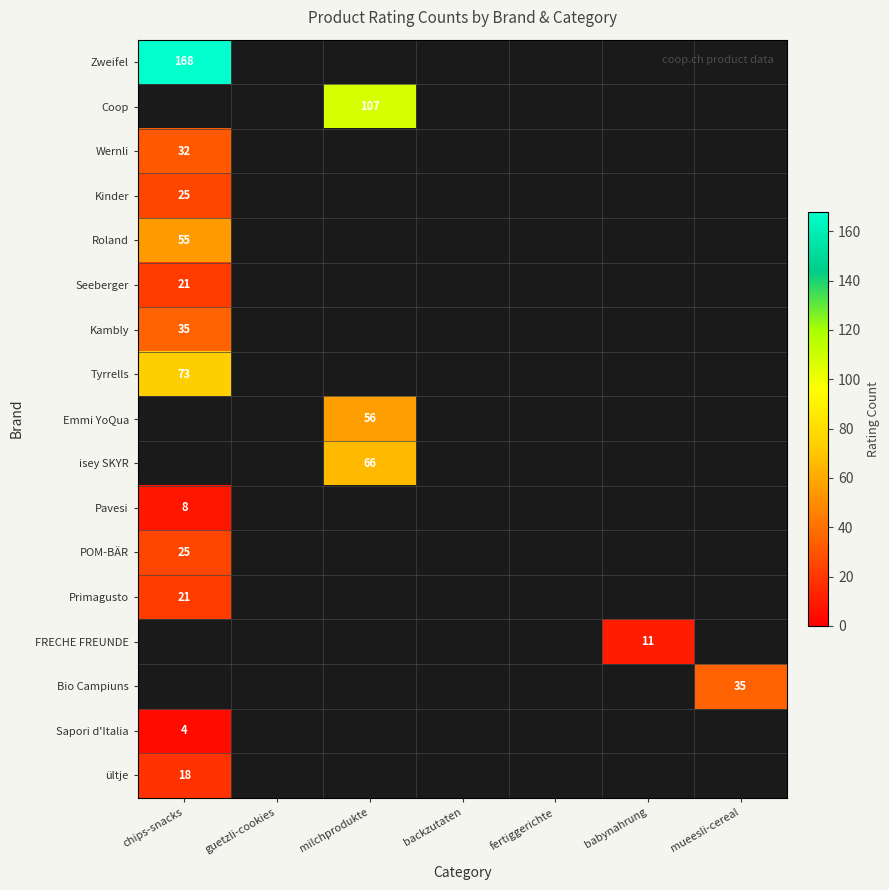

At which category does the chart reach its peak across all series?

chips-snacks